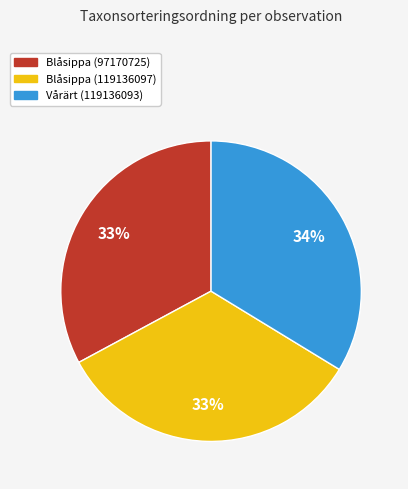

To the nearest percent, what is the average slice percentage?

33%